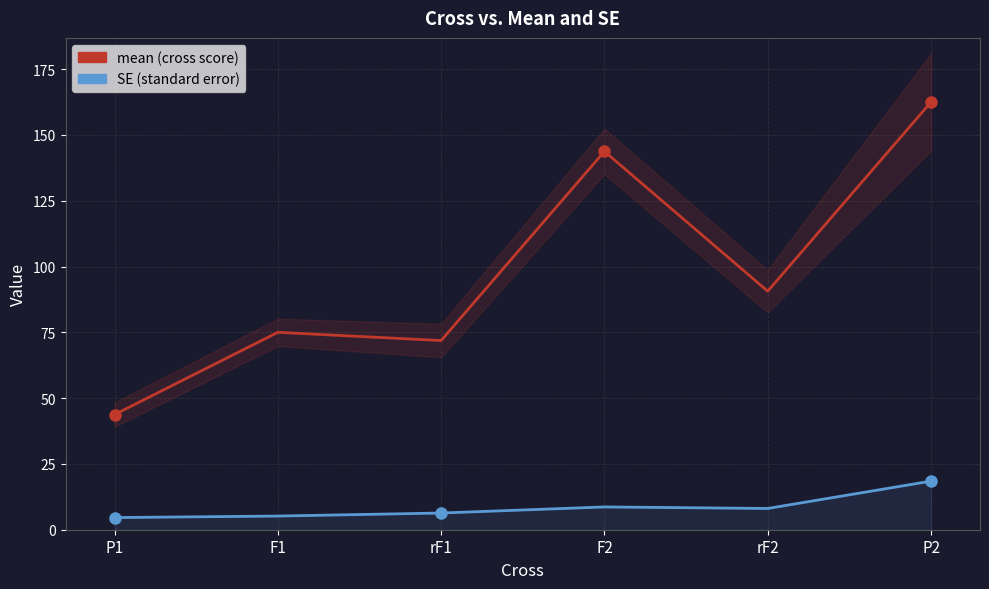

Rank the series by their maximum value, from highest to lowest.

mean, SE